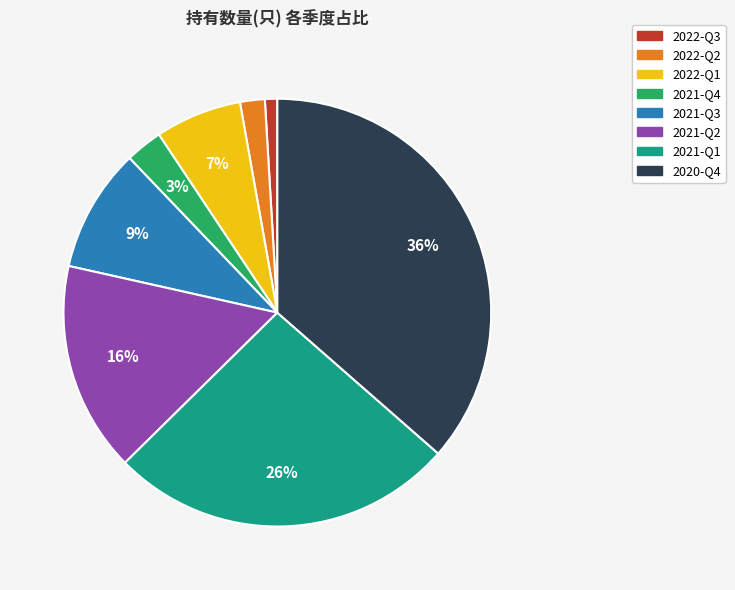

The 2022-Q2 slice represents 16% of the pie. True or false?

False